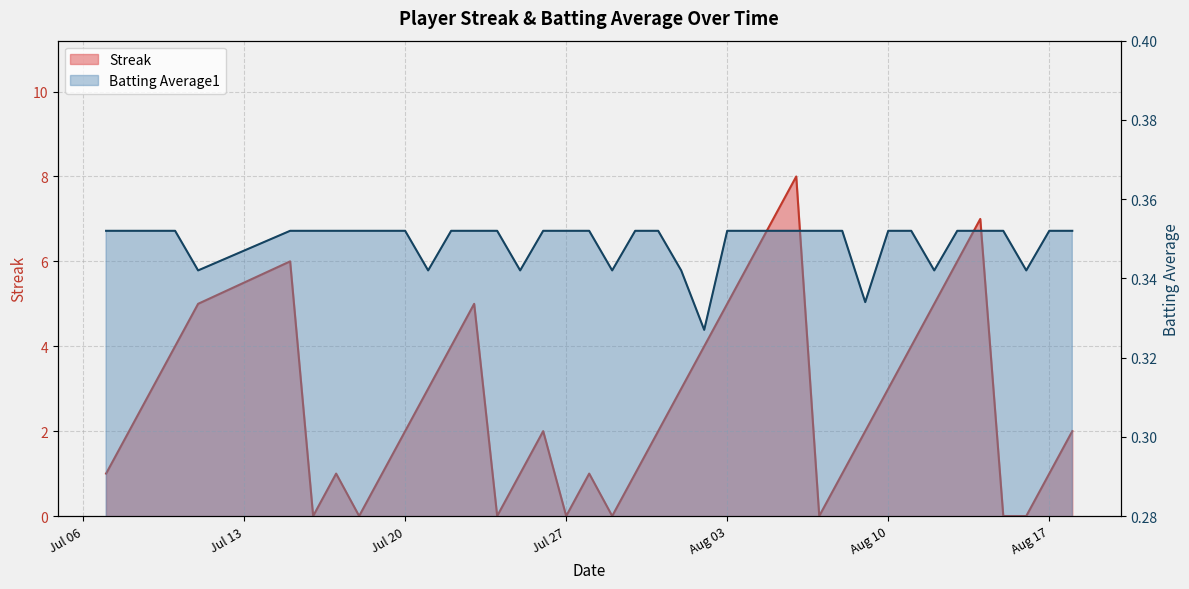

Reading left to right, list all the values displayed in this chart.

Streak: 1.0	2.0	3.0	4.0	5.0	6.0	0.0	1.0	0.0	1.0	2.0	3.0	4.0	5.0	0.0	1.0	2.0	0.0	1.0	0.0	1.0	2.0	3.0	4.0	5.0	6.0	7.0	8.0	0.0	1.0	2.0	3.0	4.0	5.0	6.0	7.0	0.0	0.0	1.0	2.0
Batting Average1: 0.4	0.4	0.4	0.4	0.3	0.4	0.4	0.4	0.4	0.4	0.4	0.3	0.4	0.4	0.4	0.3	0.4	0.4	0.4	0.3	0.4	0.4	0.3	0.3	0.4	0.4	0.4	0.4	0.4	0.4	0.3	0.4	0.4	0.3	0.4	0.4	0.4	0.3	0.4	0.4